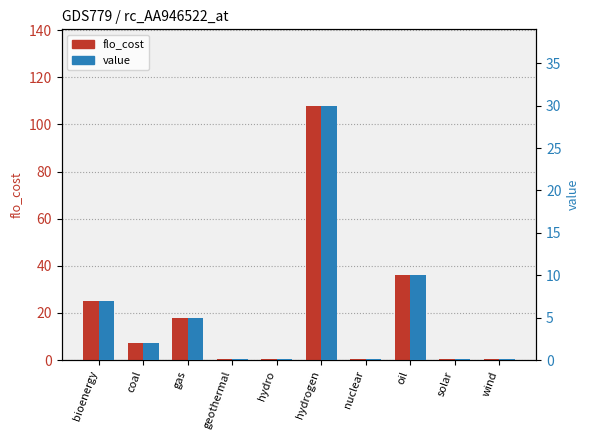

How many categories are shown in the chart?

10